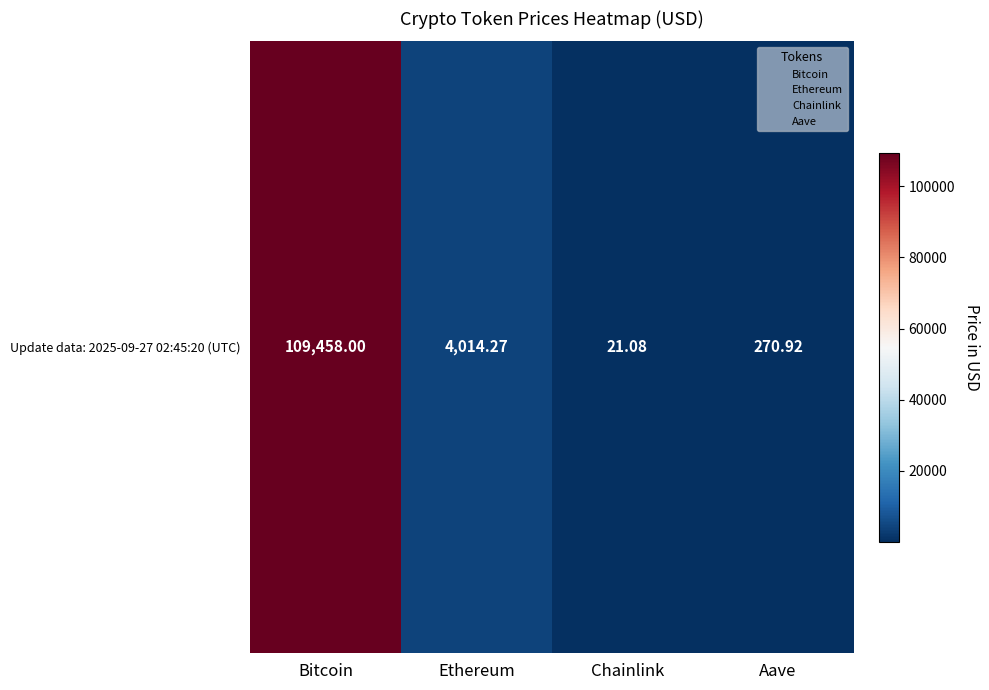

Reading left to right, extract all data points from this chart.

Bitcoin=109458.0	Ethereum=4014.3	Chainlink=21.1	Aave=270.9